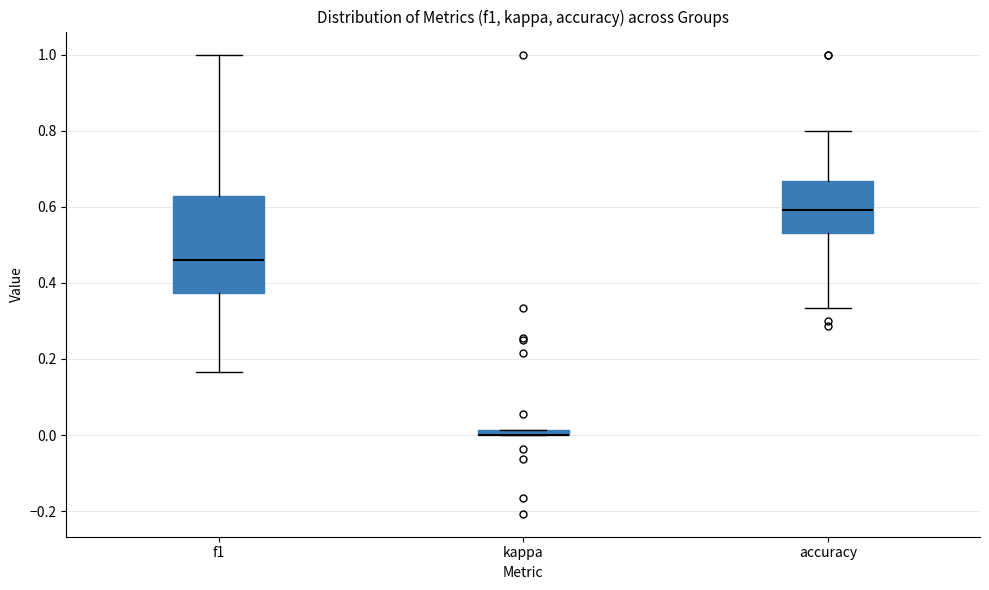

Where does the median line of the box for accuracy sit on the y-axis? The values are not printed on the chart, so give them approximately, as read against the axis.

0.60